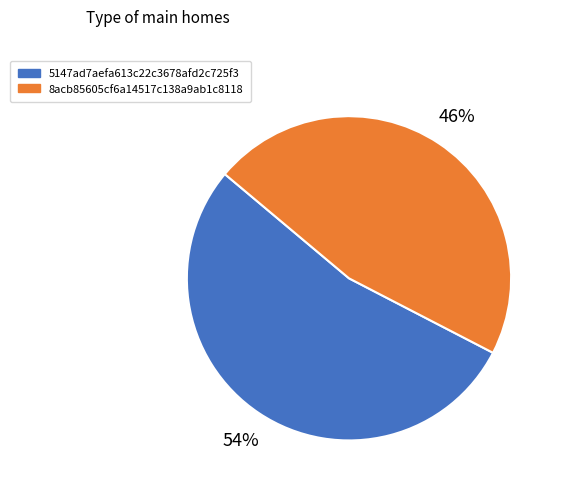

Rank the categories by value from lowest to highest.

8acb85605cf6a14517c138a9ab1c8118, 5147ad7aefa613c22c3678afd2c725f3